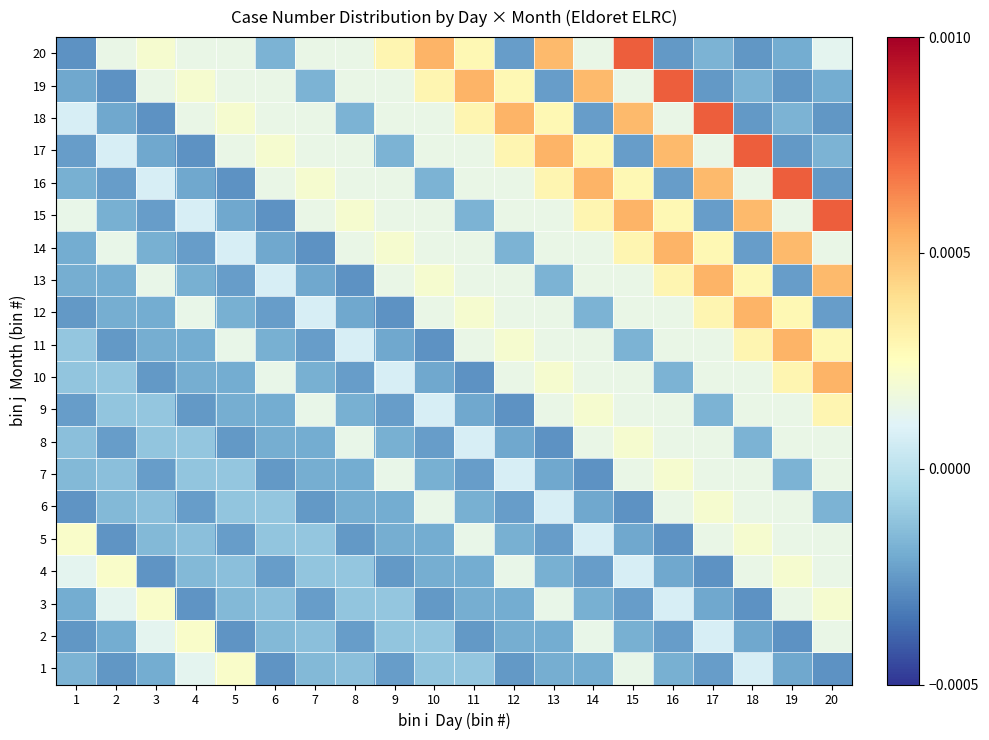

Which category has the lowest value across all series?

20